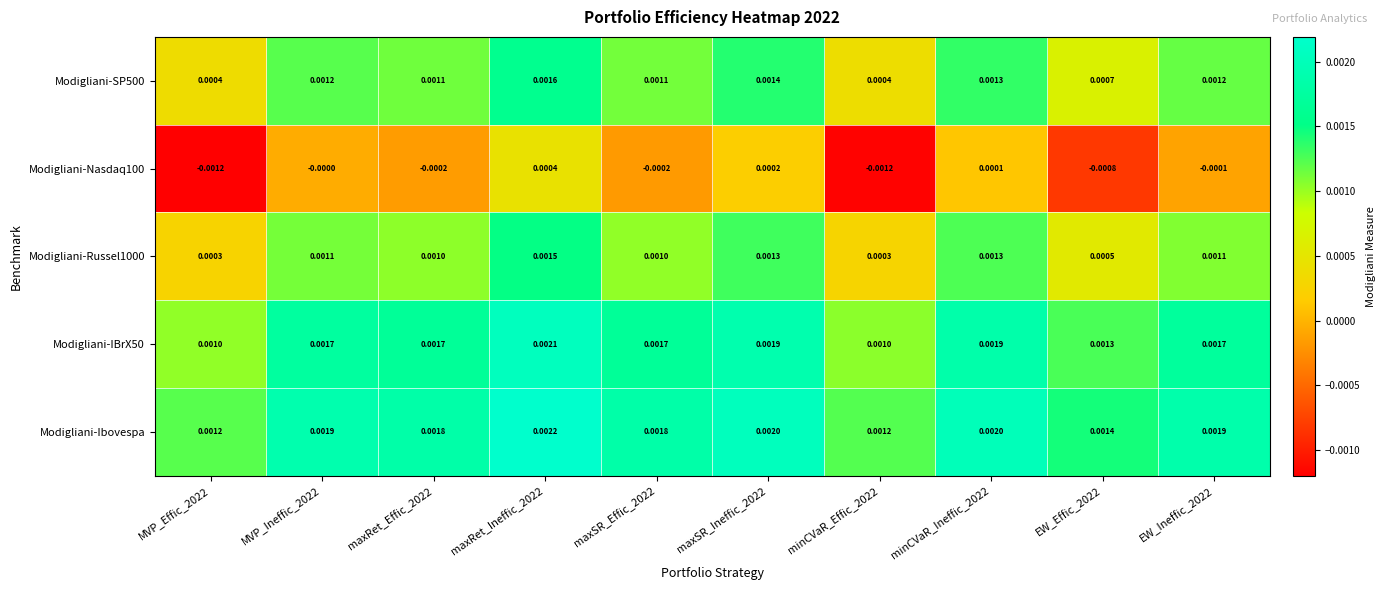

Which series has the largest total across all categories?

Modigliani-Ibovespa